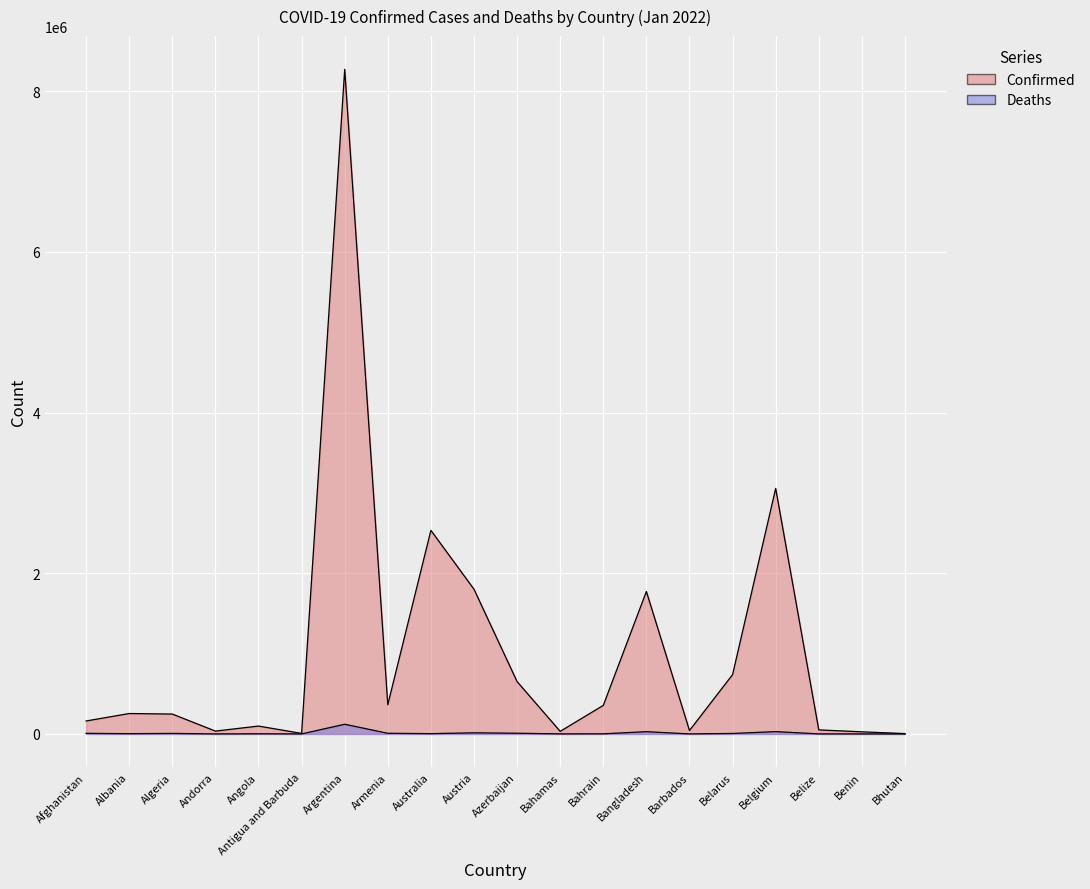

True or false: Confirmed and Deaths intersect in this chart.

False